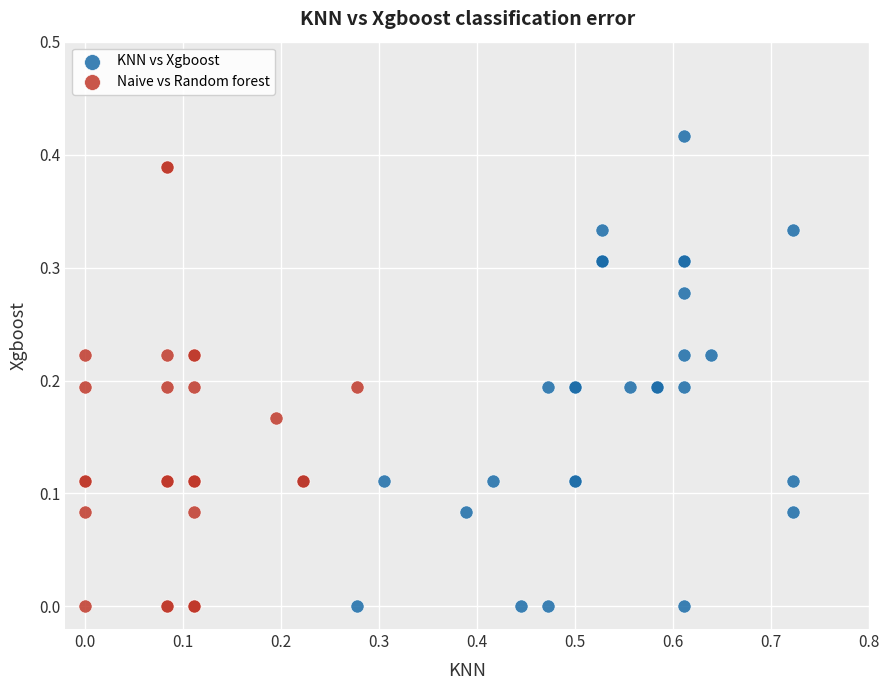

Which series has the largest Y range (max minus min)?

KNN vs Xgboost